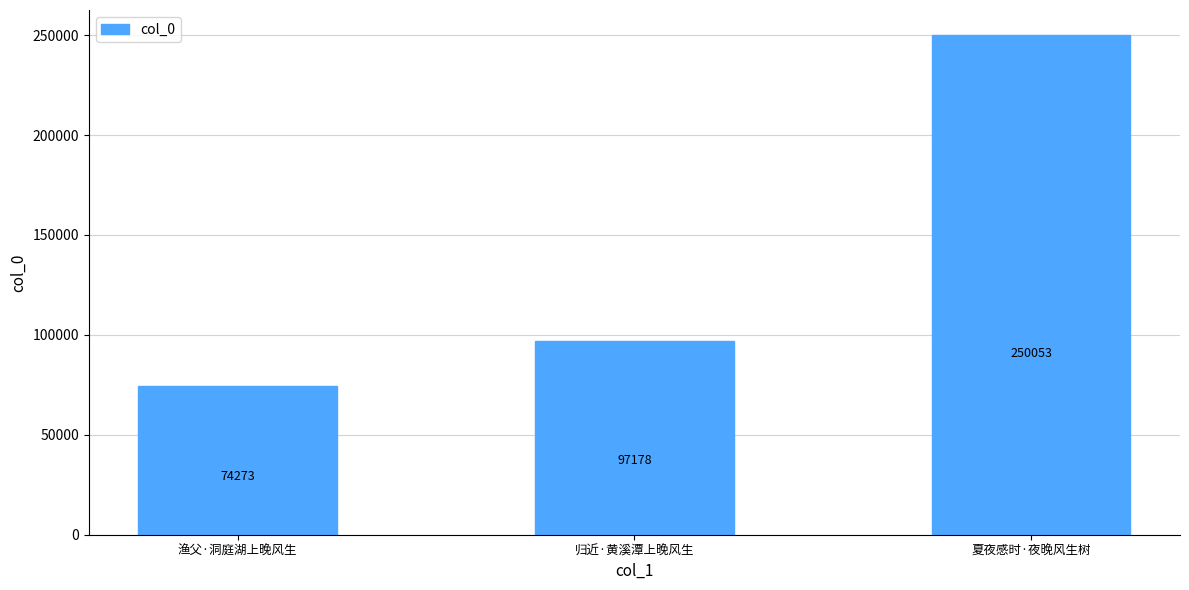

What position from the left is 归近·黄溪潭上晚风生?

2